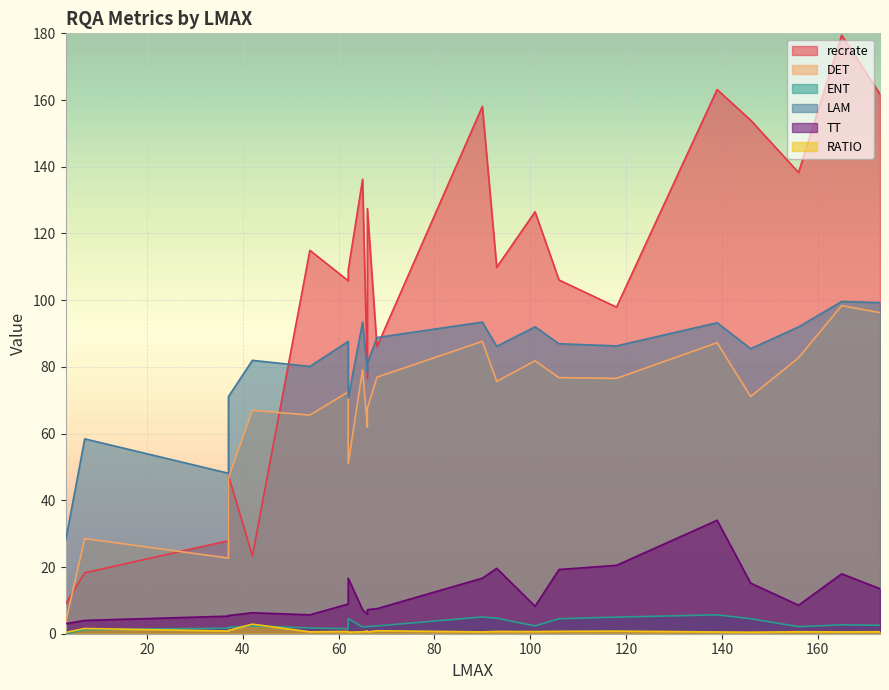

True or false: RATIO and DET cross at least once.

False